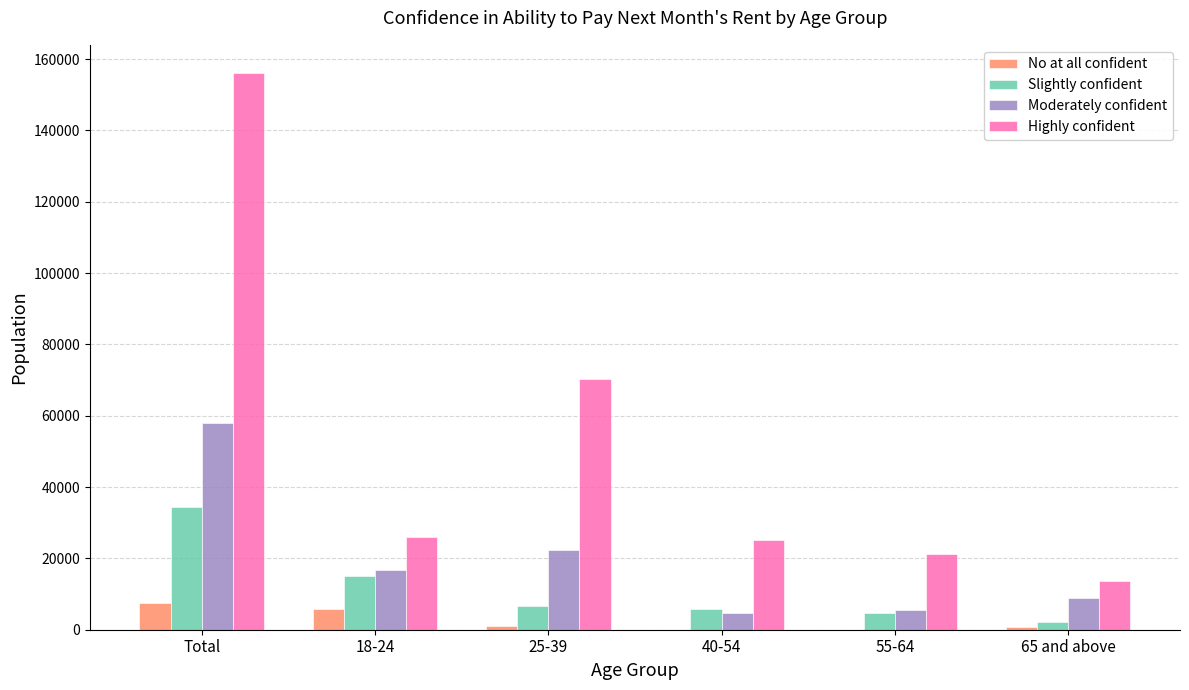

Read the Moderately confident value at 55-64, to the nearest 50.

5450